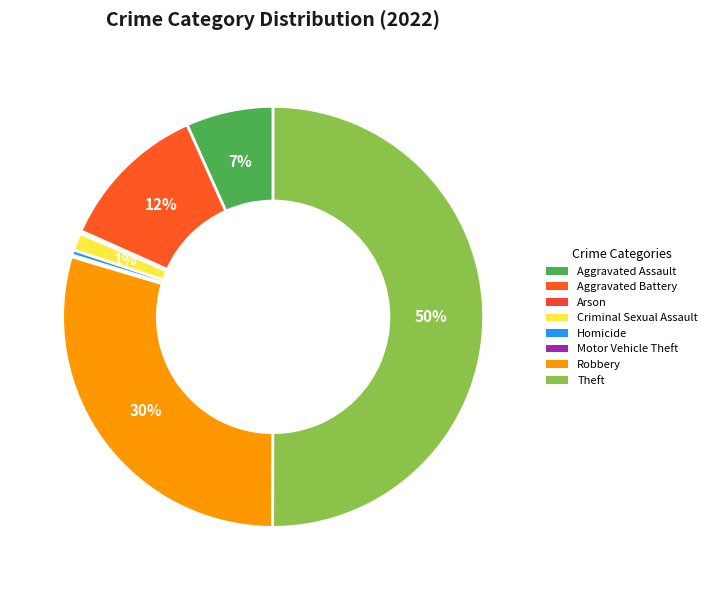

The Theft slice represents 50% of the pie. True or false?

True